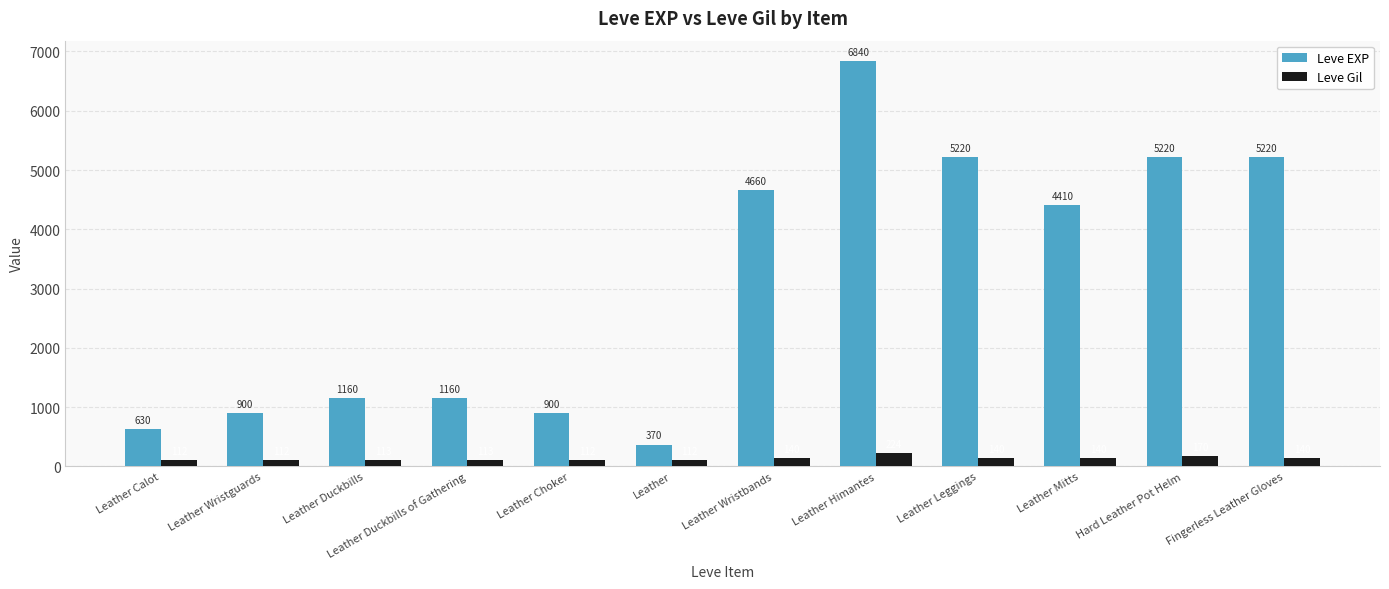

At which category is the sum across all series the highest?

Leather Himantes